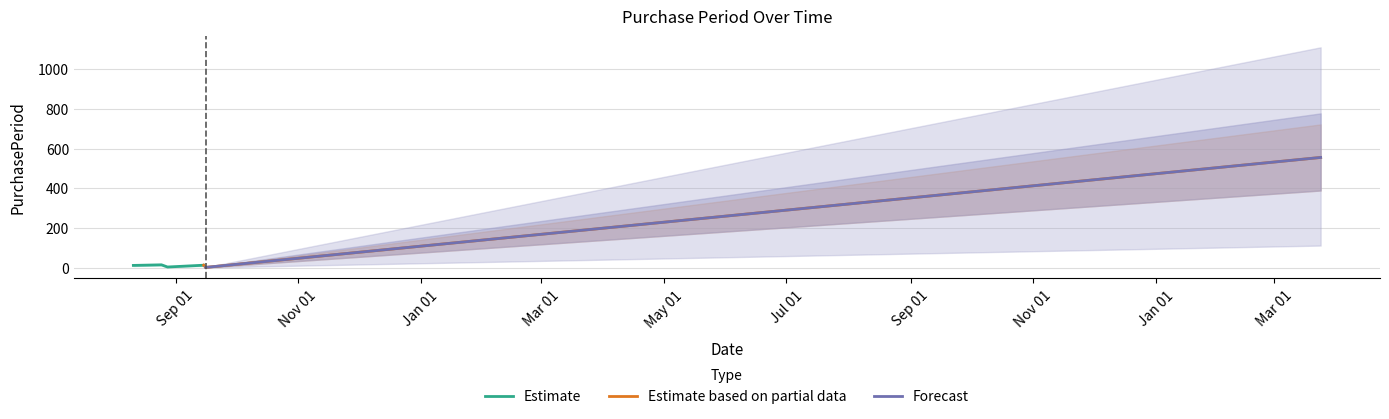

Which label corresponds to the smallest value in the chart?

2015-09-16